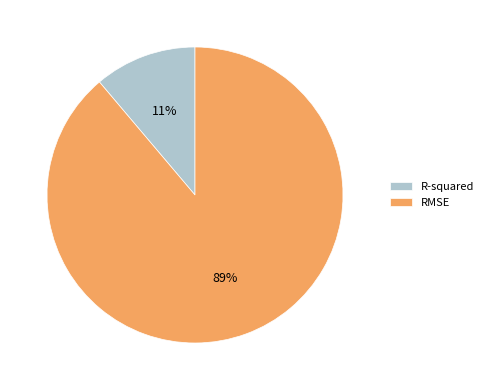

What is the smallest slice in the pie chart?

R-squared